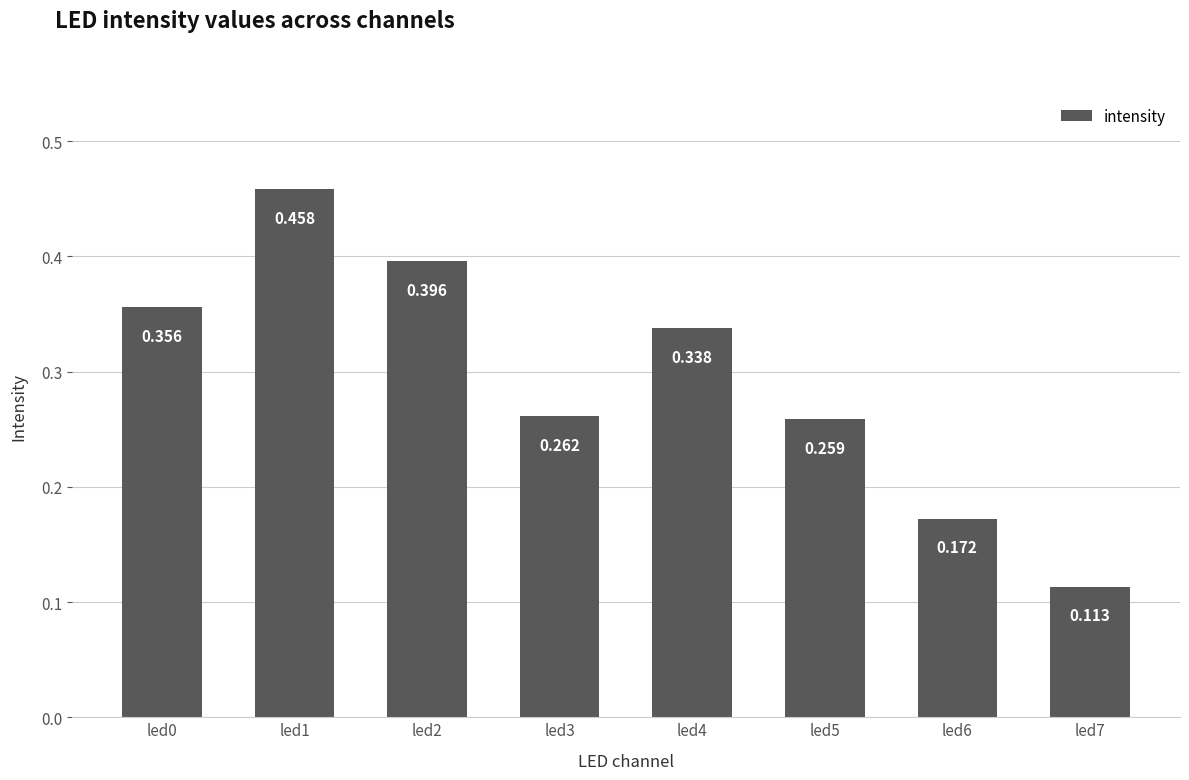

How many distinct data groups are displayed?

1